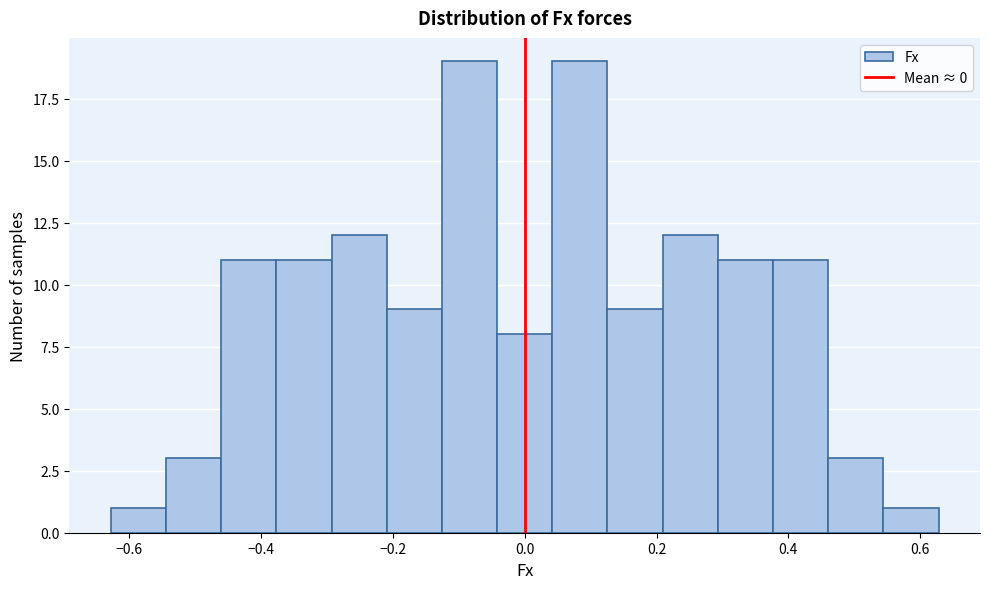

Reading left to right, list every bar in this chart as the range it spans on the x-axis followed by its height. Neither the bar edges nor the heights are printed on the chart, so give them approximately, as read against the axes.

-0.62 to -0.54: 1
-0.54 to -0.46: 3
-0.46 to -0.38: 11
-0.38 to -0.30: 11
-0.30 to -0.20: 12
-0.20 to -0.12: 9
-0.12 to -0.04: 19
-0.04 to 0.04: 8
0.04 to 0.12: 19
0.12 to 0.20: 9
0.20 to 0.30: 12
0.30 to 0.38: 11
0.38 to 0.46: 11
0.46 to 0.54: 3
0.54 to 0.62: 1